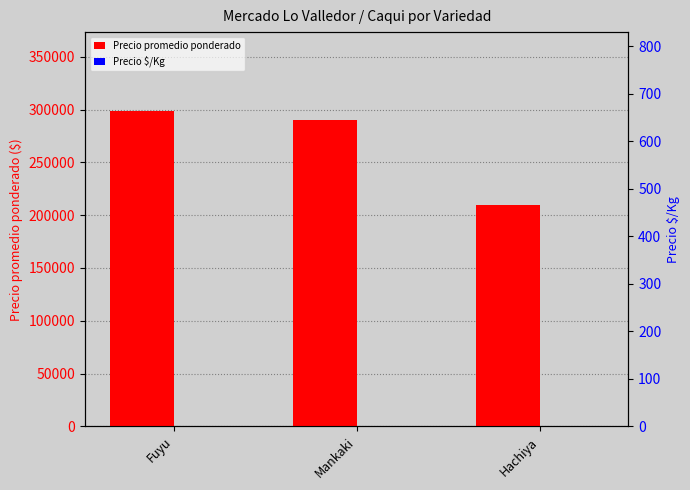

Where is Precio $/Kg nearest to the value 565?

Mankaki